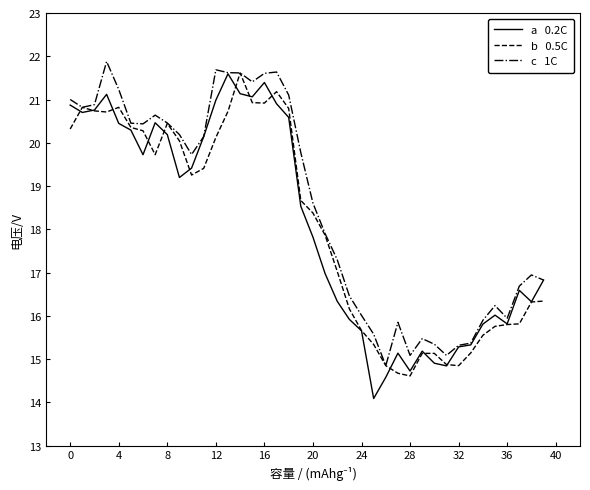

What is the minimum value shown in the chart?

14.1